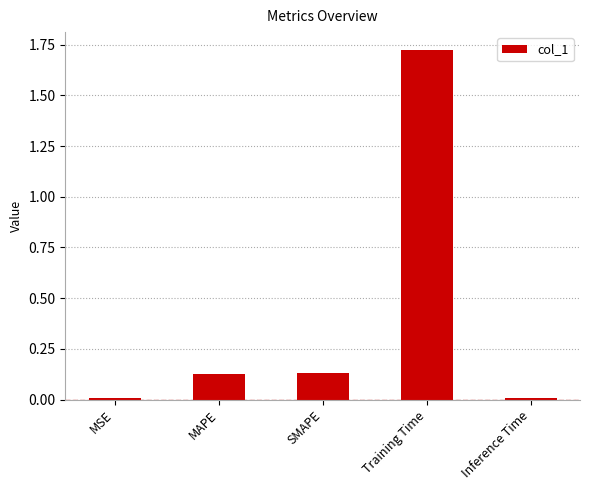

Are the bars horizontal?

No